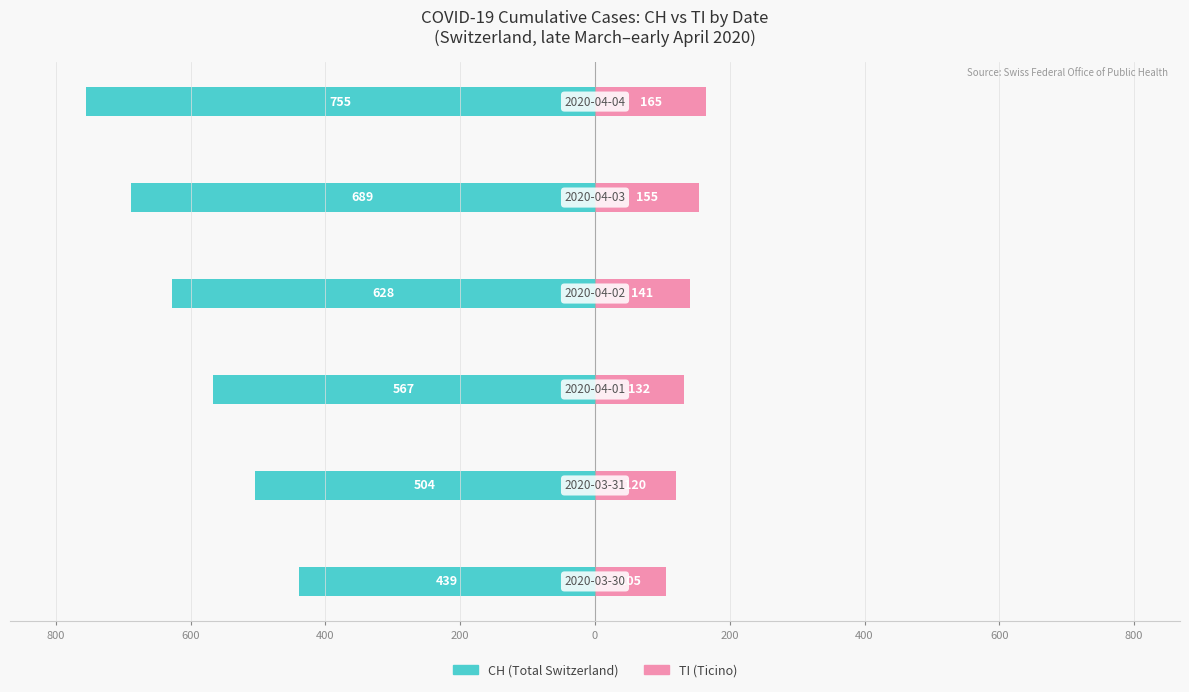

How many bars are there in total?

12